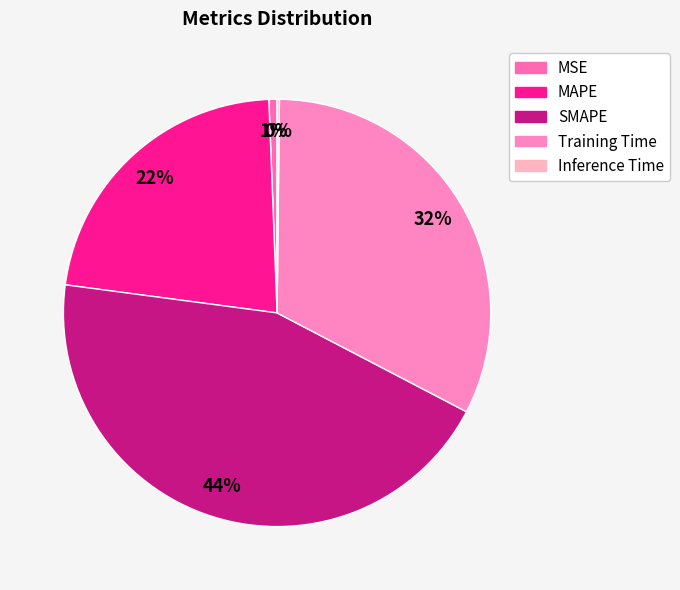

To the nearest percent, what percentage of the pie is MAPE?

22%